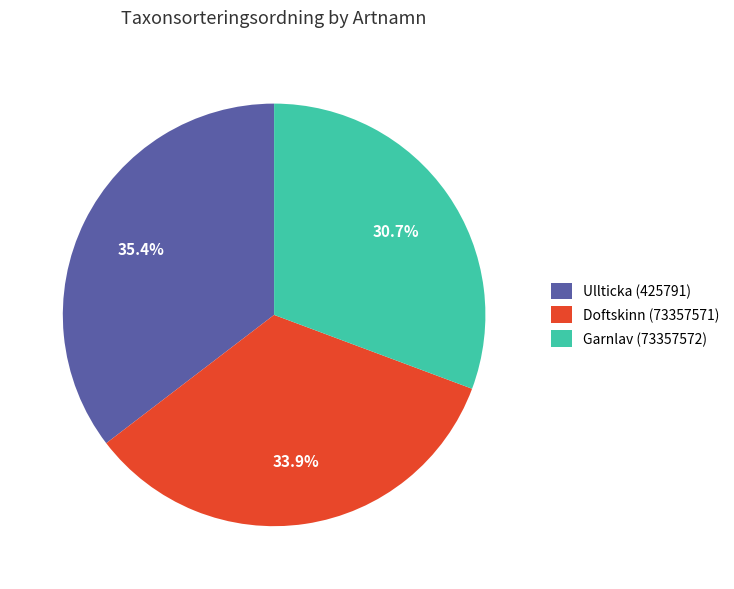

What percentage is the Ullticka (425791) slice, to the nearest percent?

35%